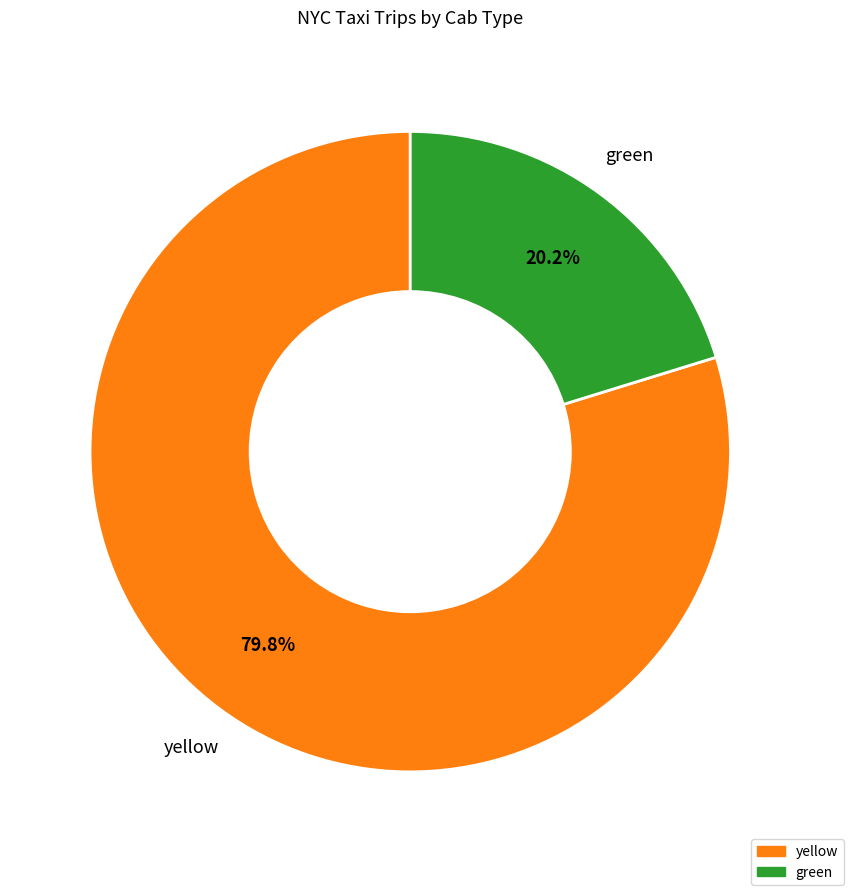

Which slice is the largest?

yellow